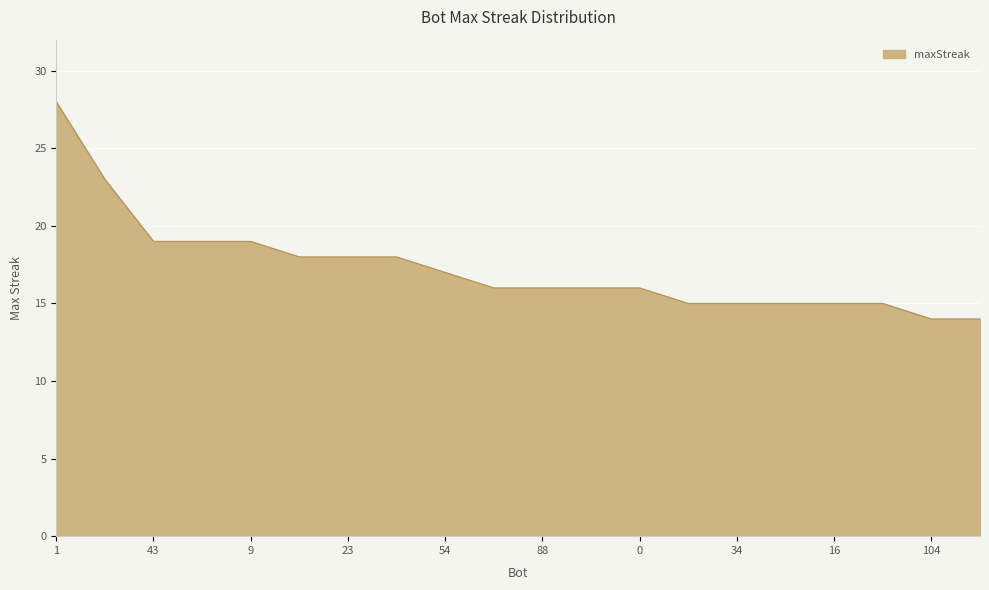

What is the smallest value displayed?

14